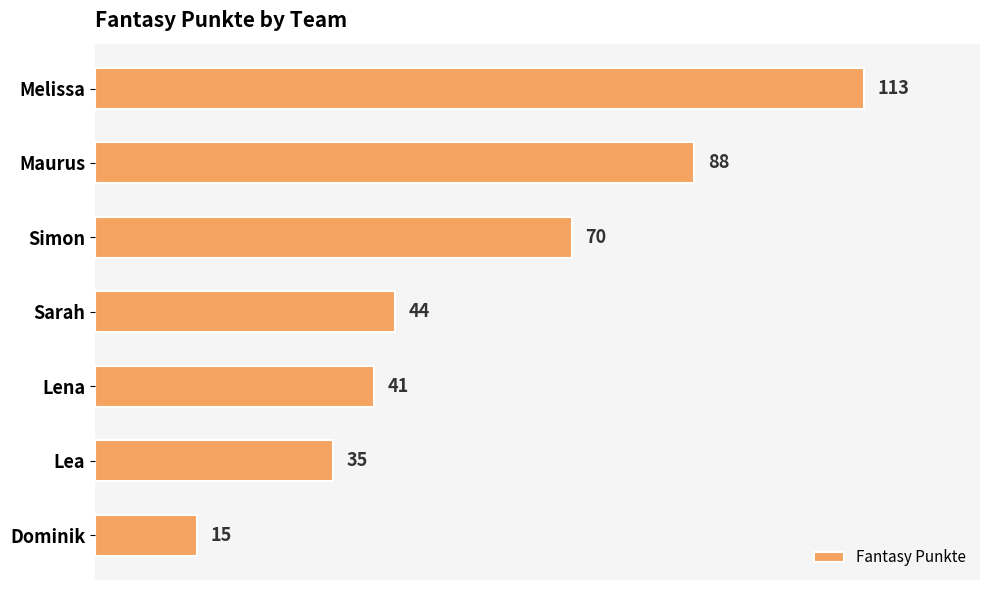

The value at Sarah is 44. True or false?

True